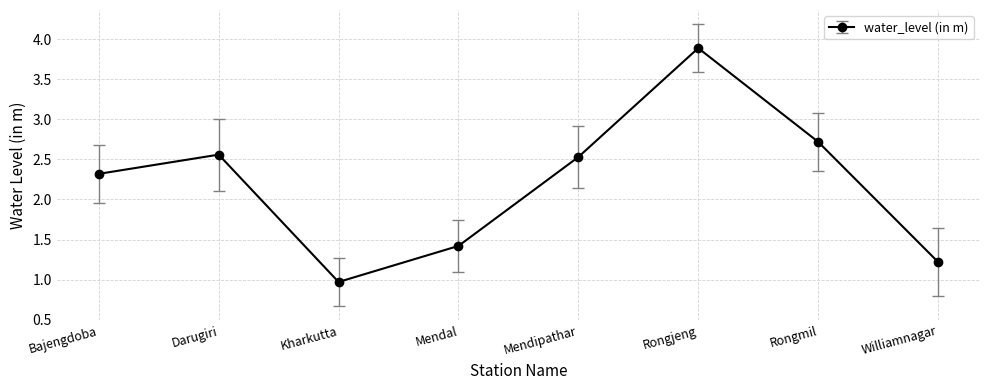

Where is the data nearest to the value 2?

Bajengdoba